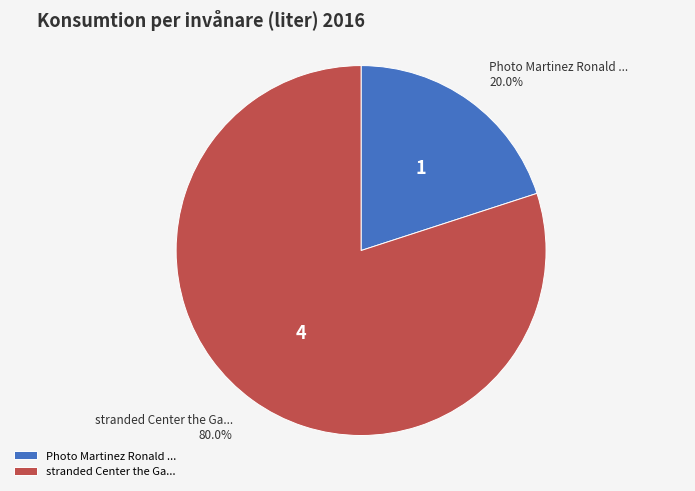

To the nearest percent, what is the difference between the largest and smallest slice percentages?

60%